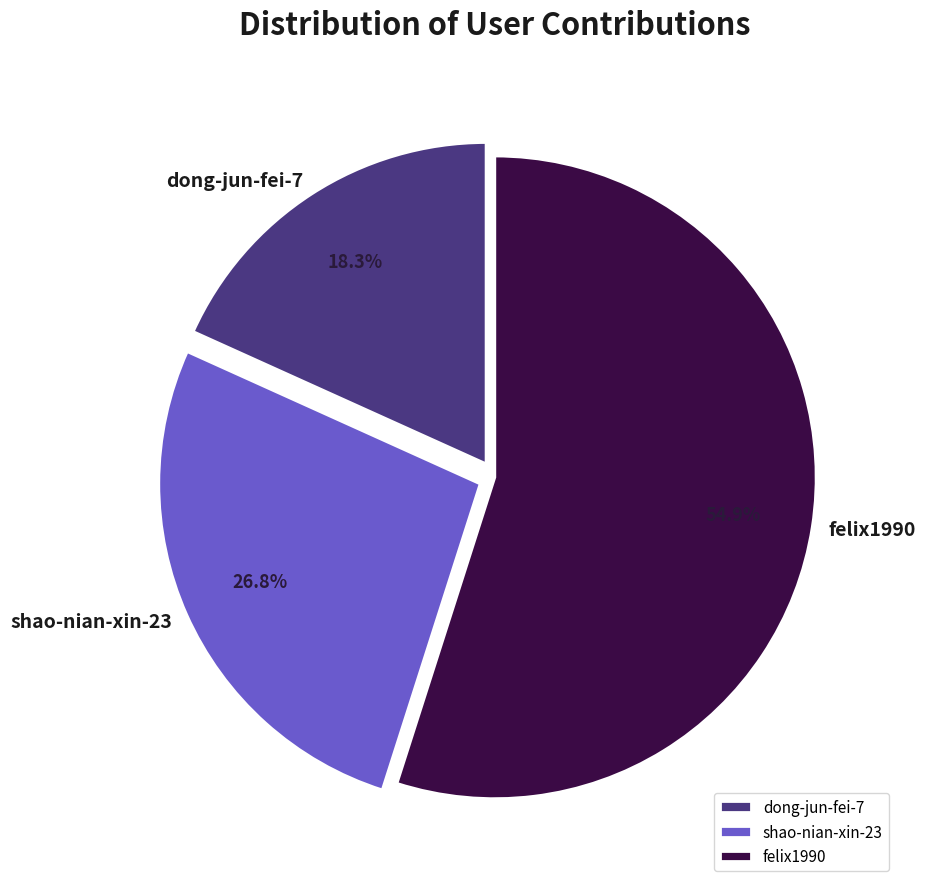

To the nearest percent, what percentage of the pie is dong-jun-fei-7?

18%